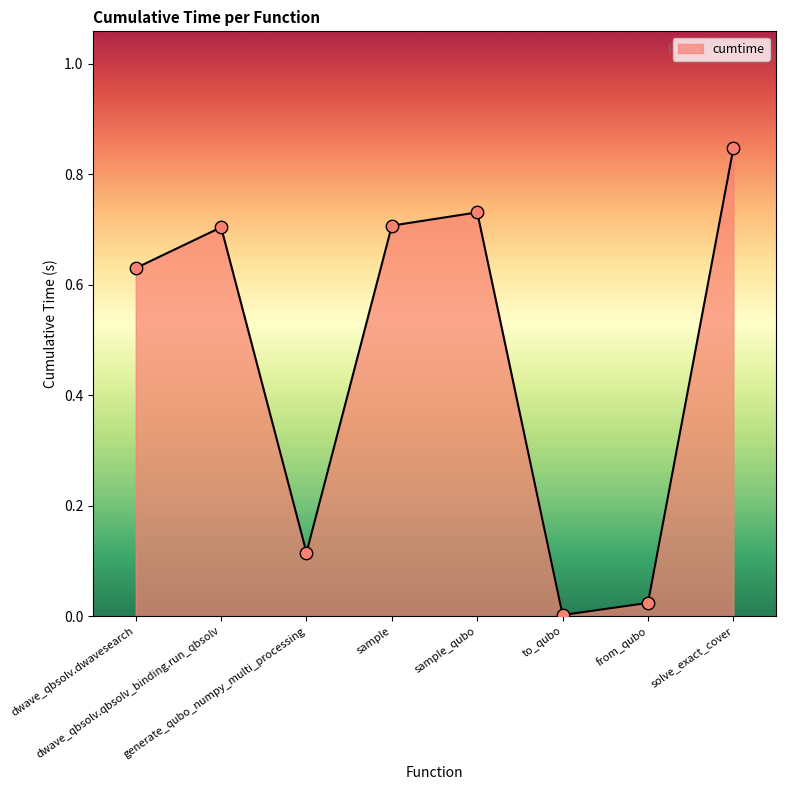

Between from_qubo and dwave_qbsolv.dwavesearch, which is larger?

dwave_qbsolv.dwavesearch